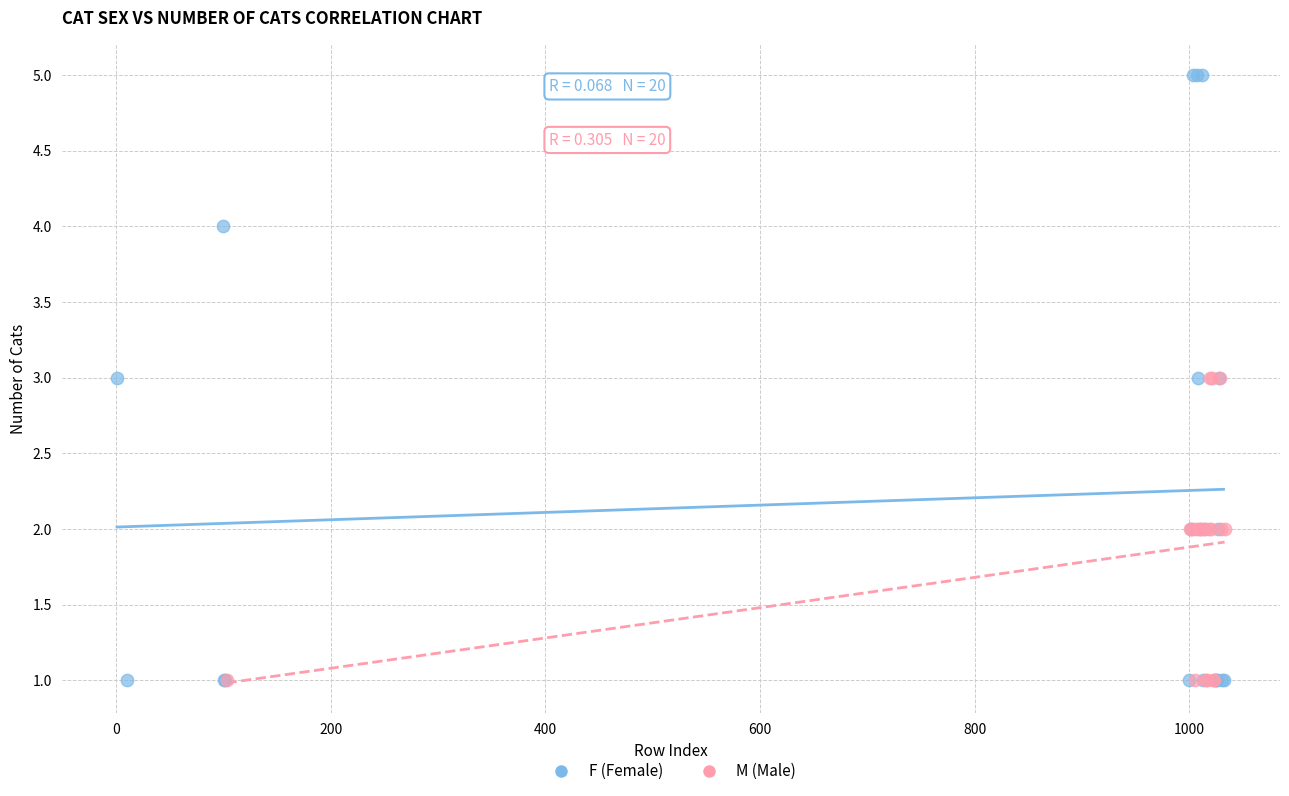

Which series has the largest Y range (max minus min)?

F (Female)